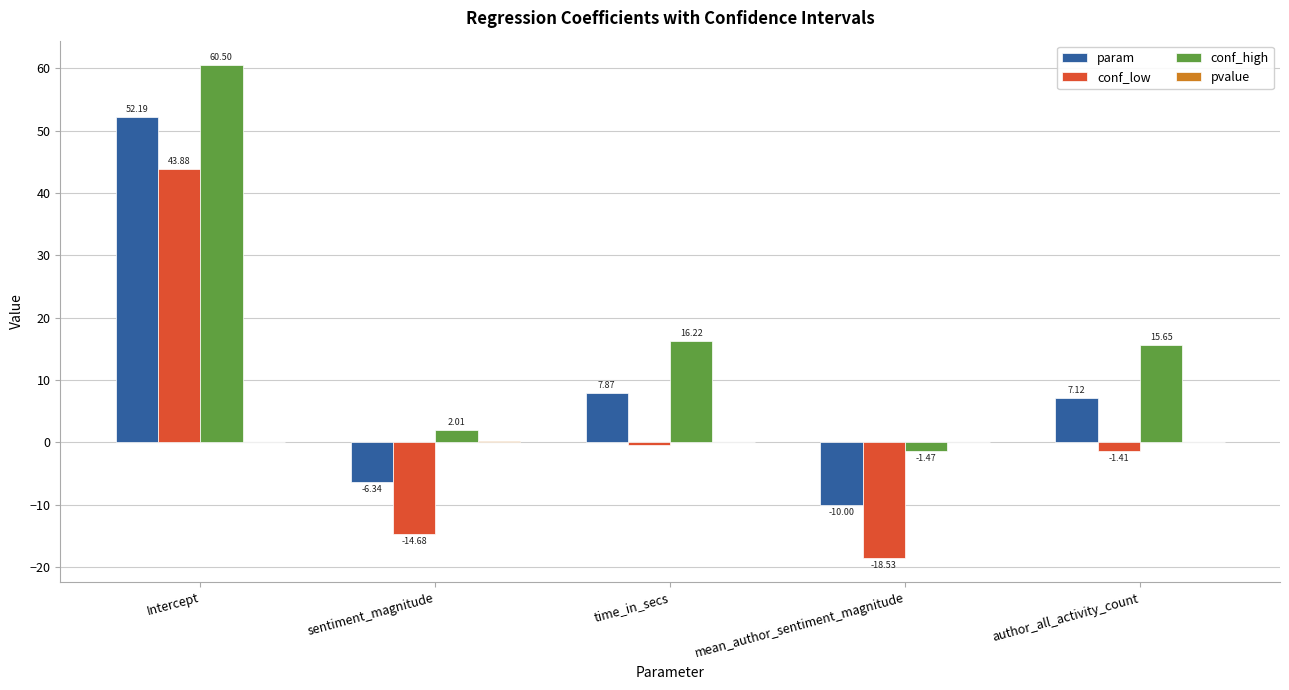

Where is conf_low nearest to the value 12?

time_in_secs